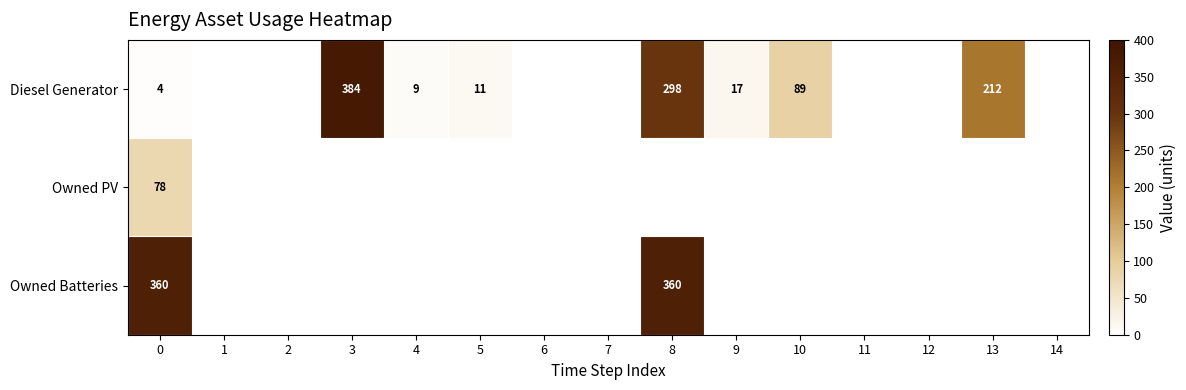

True or false: Owned Batteries has a value of 469 at 8.

False